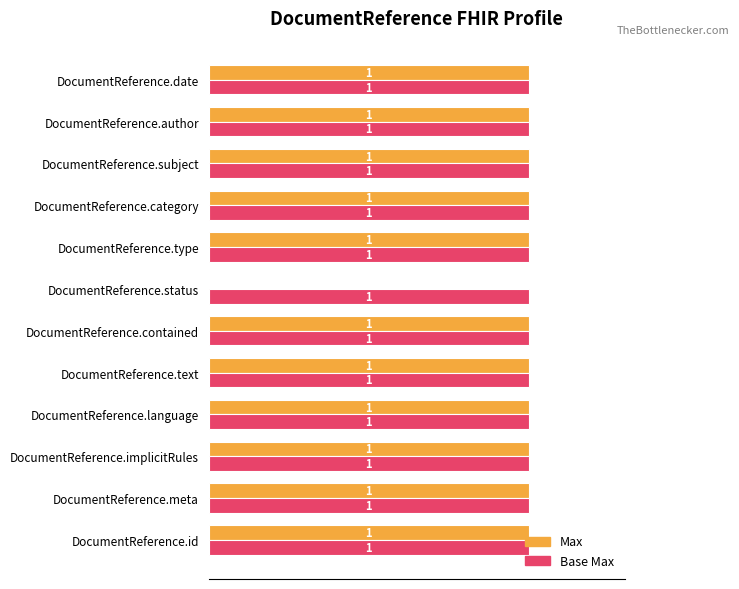

Is it true that Max equals 1 at DocumentReference.implicitRules?

True